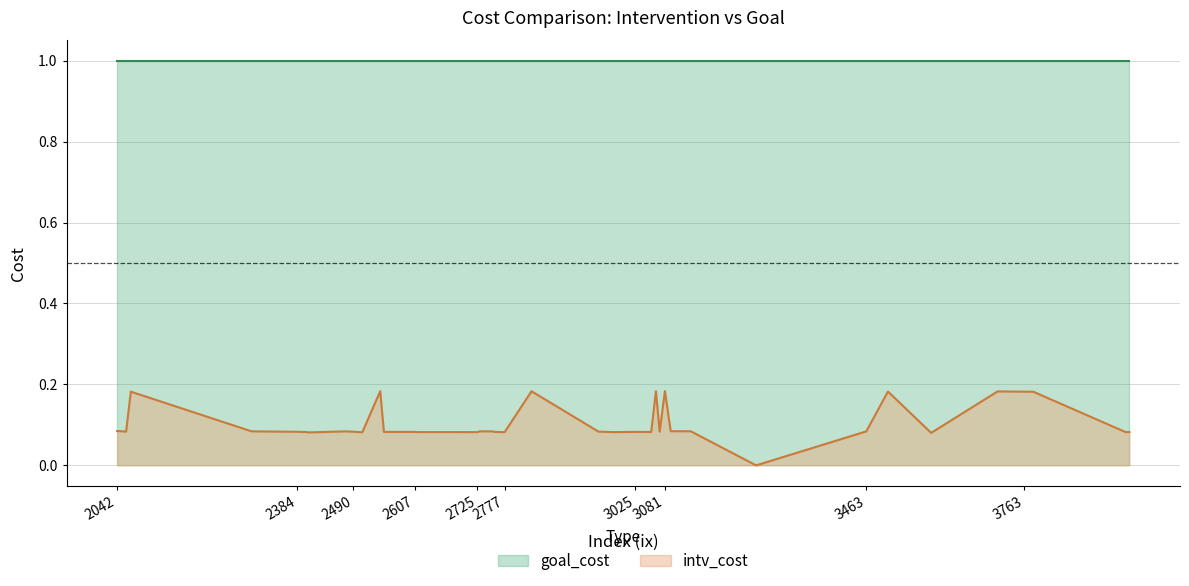

What is the spread (max minus min) of values at 2476?

0.9